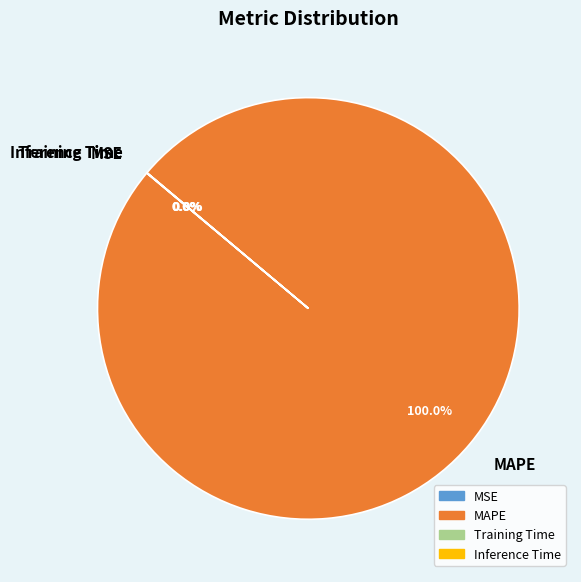

Which category has the biggest portion of the pie?

MAPE